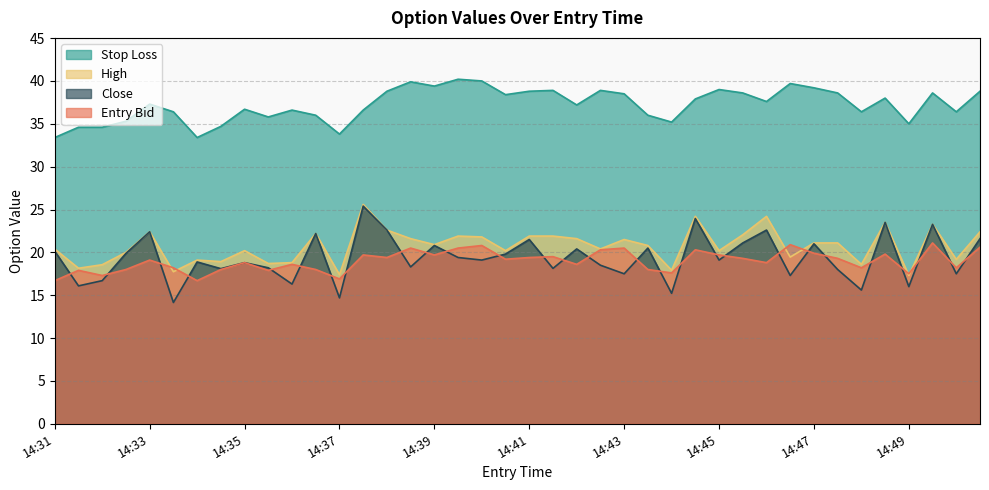

What is the difference between the highest and lowest values at 14:37?

19.1